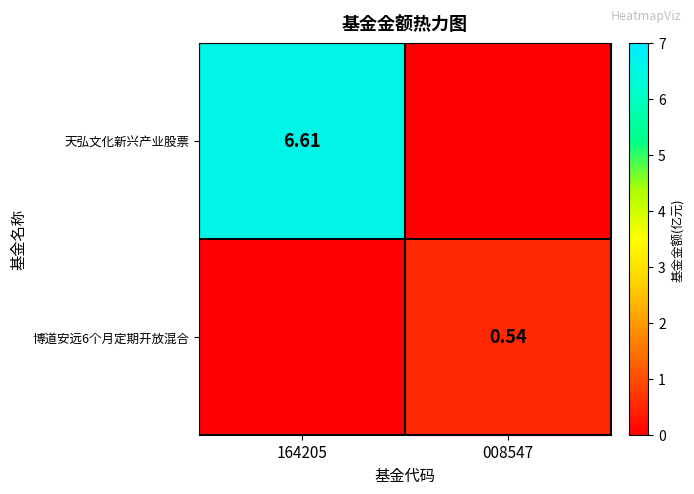

Which has a higher value, 164205 or 008547?

164205